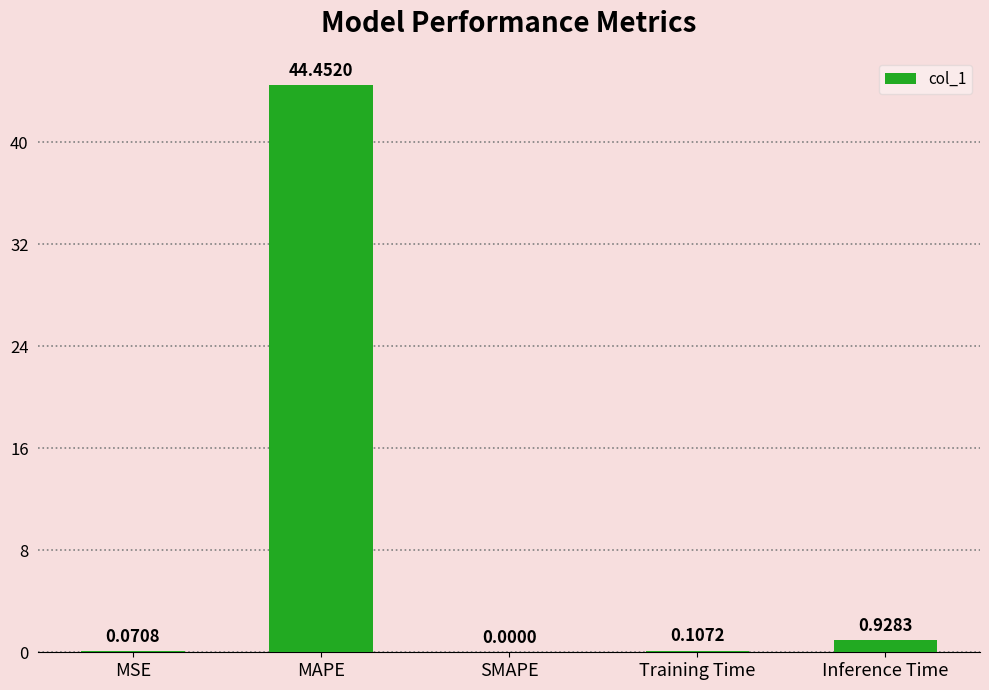

At which label is the value closest to 22?

Inference Time